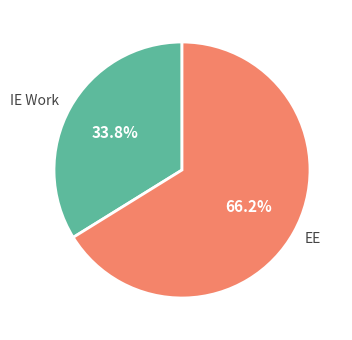

What is the total percentage of IE Work and EE?

100.0%